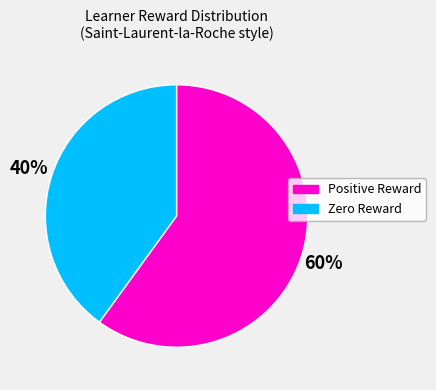

Does any single category account for the majority?

Yes